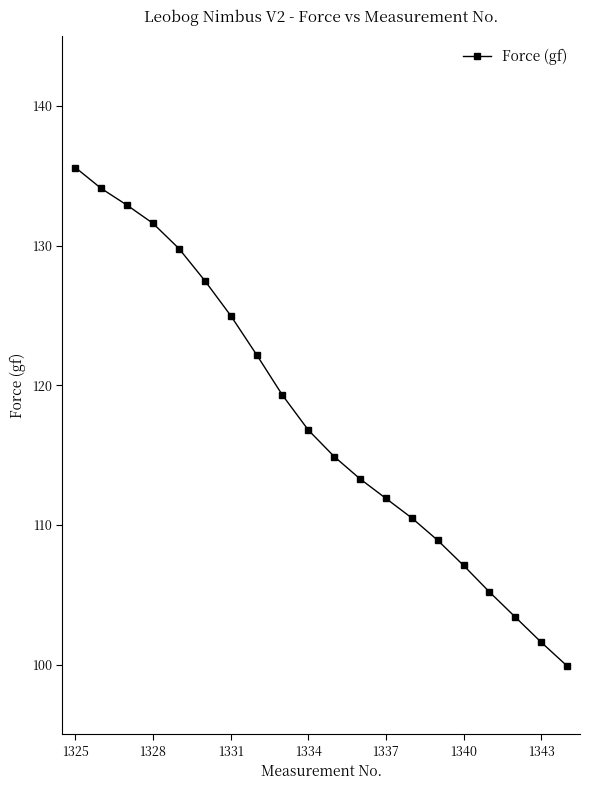

What is the smallest value displayed?

99.9